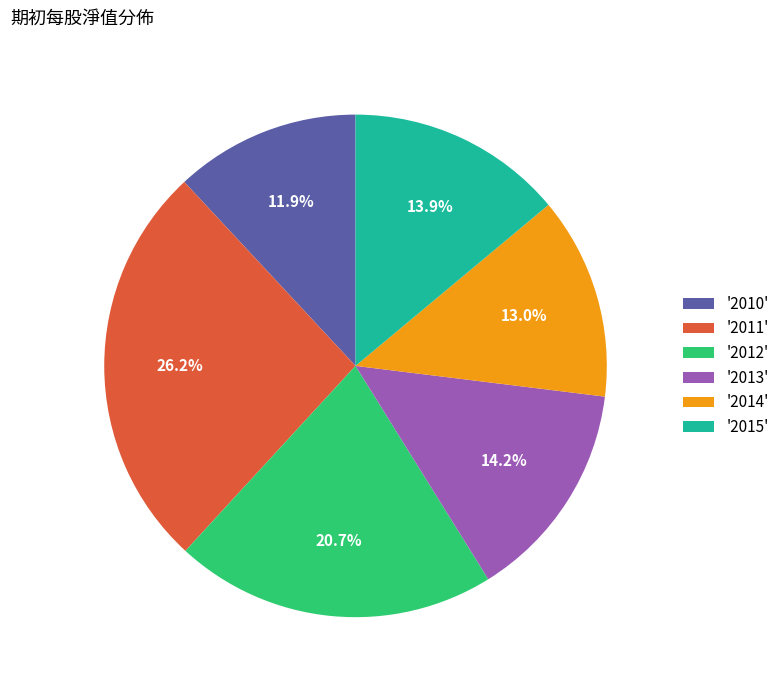

Count the number of slices in the pie.

6